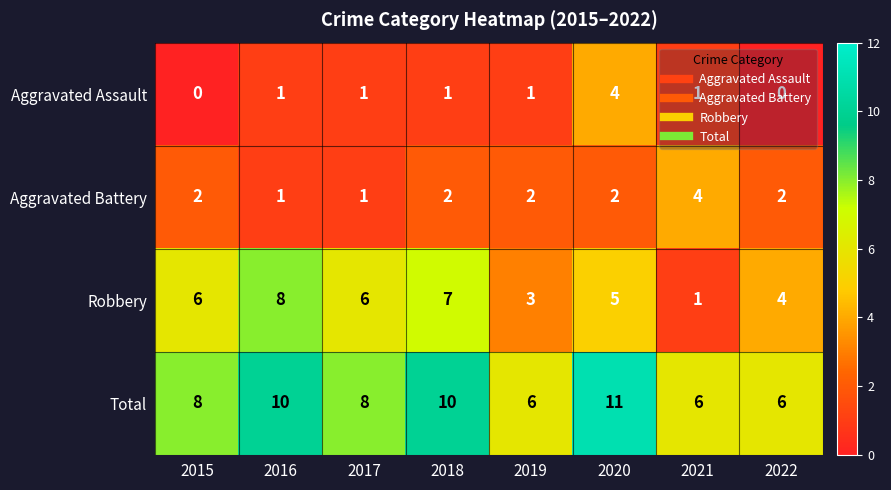

Which series has the largest total across all categories?

Total